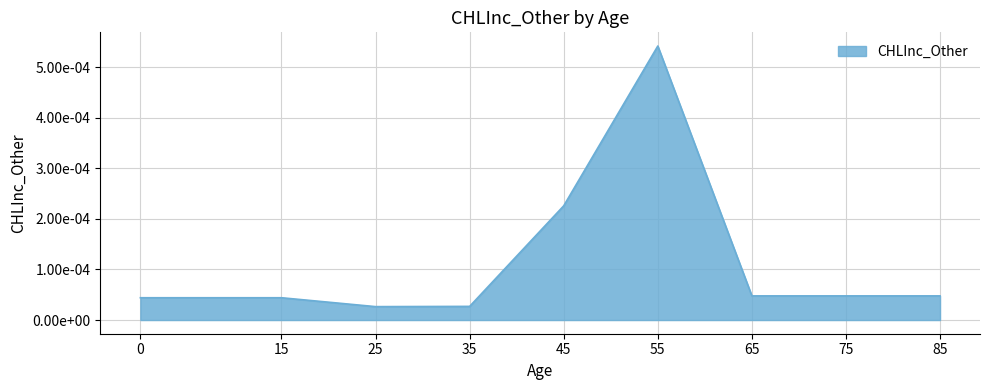

At which category does the chart reach its peak across all series?

55